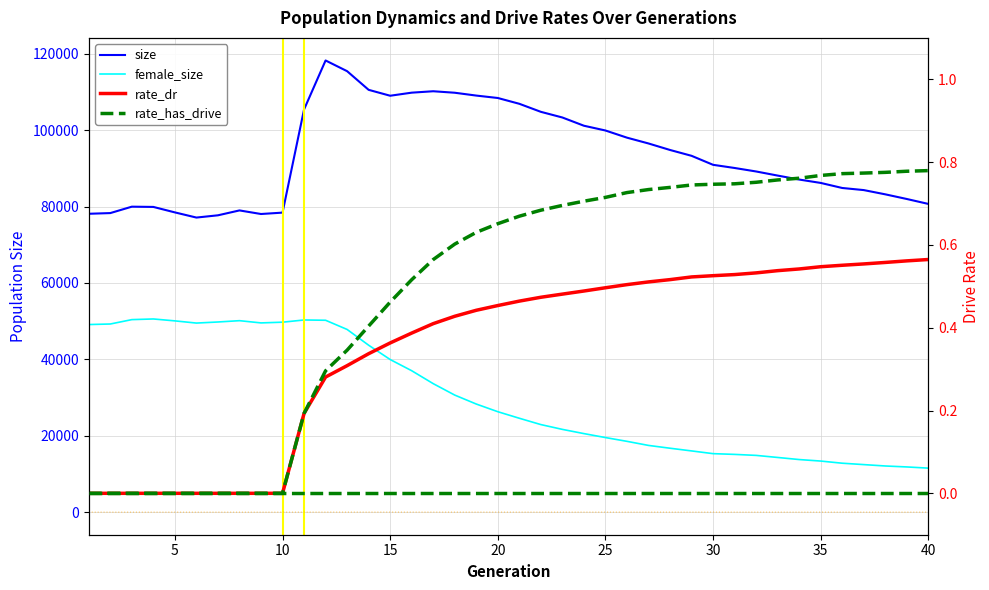

The rate_has_drive series shows 0.3 at 33. True or false?

False